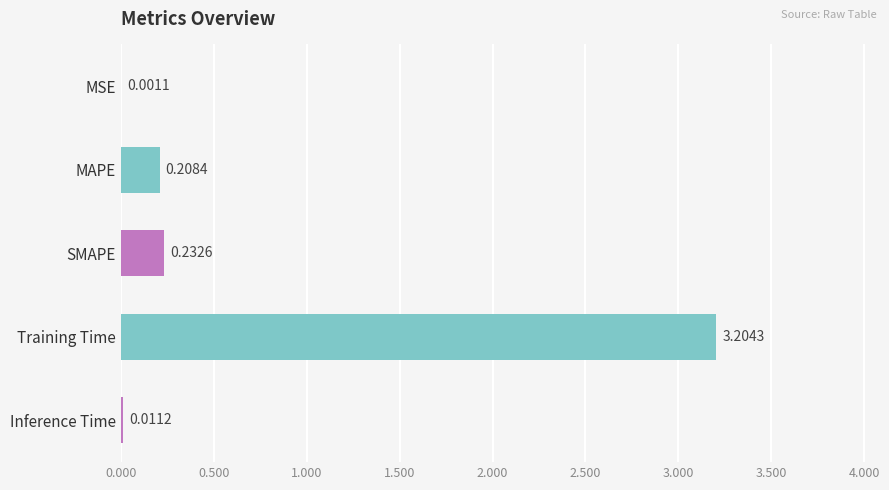

Between Training Time and MSE, which is larger?

Training Time